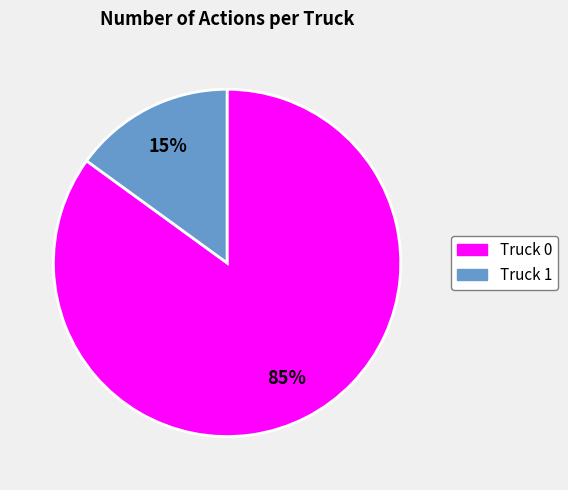

Does Truck 1 account for over 50% of the chart?

No